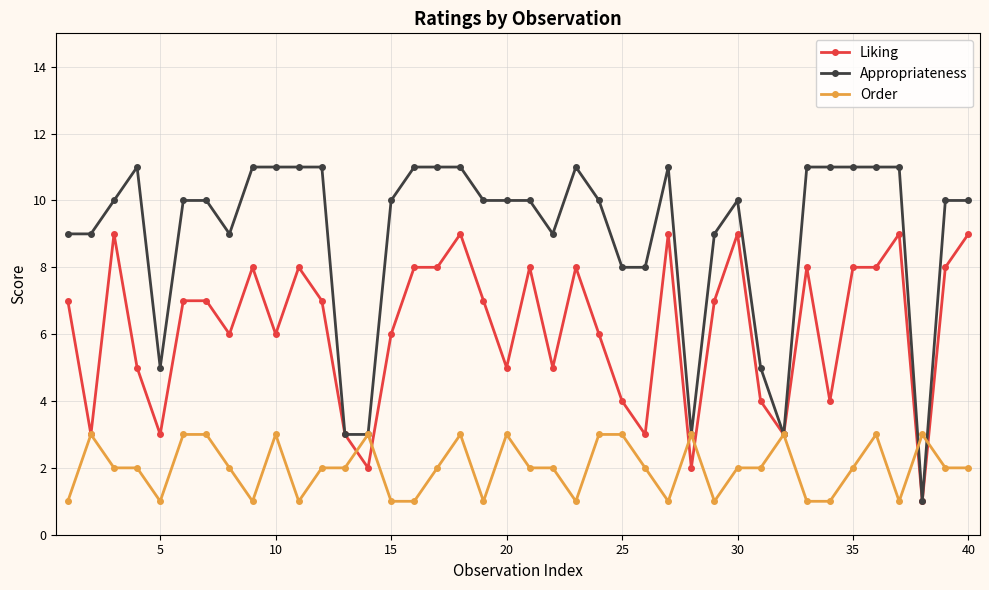

Reading left to right, what are all the values shown in this chart?

Liking: 7	3	9	5	3	7	7	6	8	6	8	7	3	2	6	8	8	9	7	5	8	5	8	6	4	3	9	2	7	9	4	3	8	4	8	8	9	1	8	9
Appropriateness: 9	9	10	11	5	10	10	9	11	11	11	11	3	3	10	11	11	11	10	10	10	9	11	10	8	8	11	3	9	10	5	3	11	11	11	11	11	1	10	10
Order: 1	3	2	2	1	3	3	2	1	3	1	2	2	3	1	1	2	3	1	3	2	2	1	3	3	2	1	3	1	2	2	3	1	1	2	3	1	3	2	2